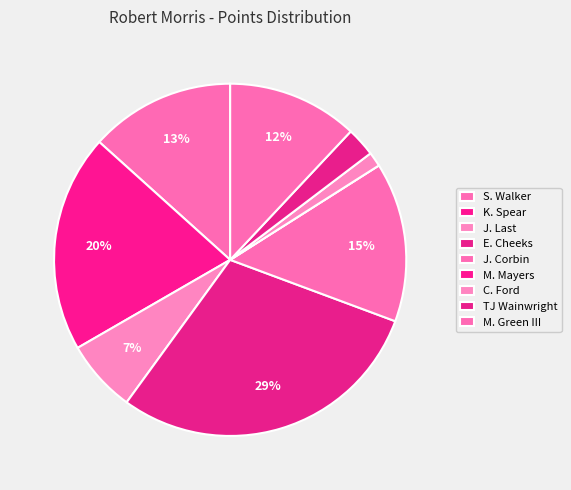

To the nearest percent, what is the average slice percentage?

11%